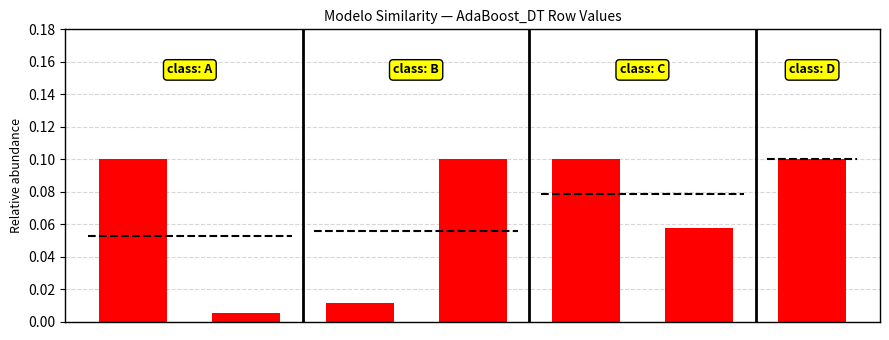

The chart shows a value of 0.1 at 6. True or false?

True